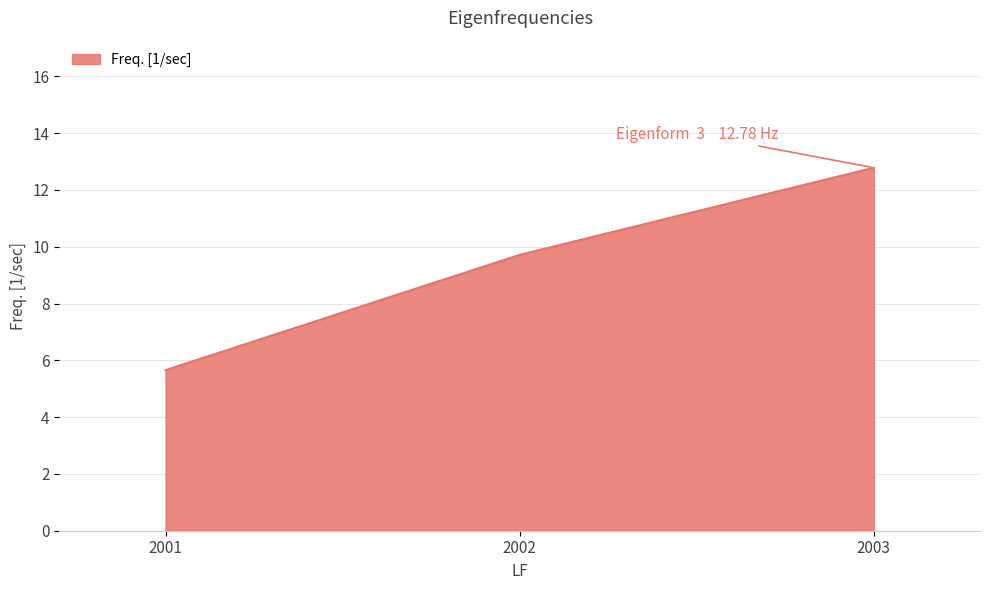

Reading left to right, list all the values displayed in this chart.

5.7	9.7	12.8